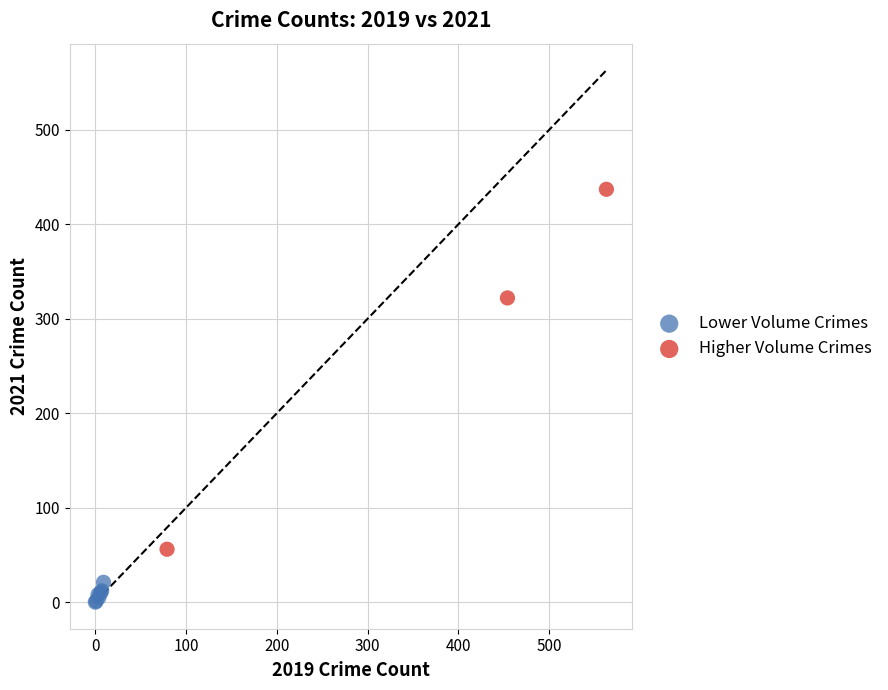

Which series contains the lowest Y value?

Lower Volume Crimes